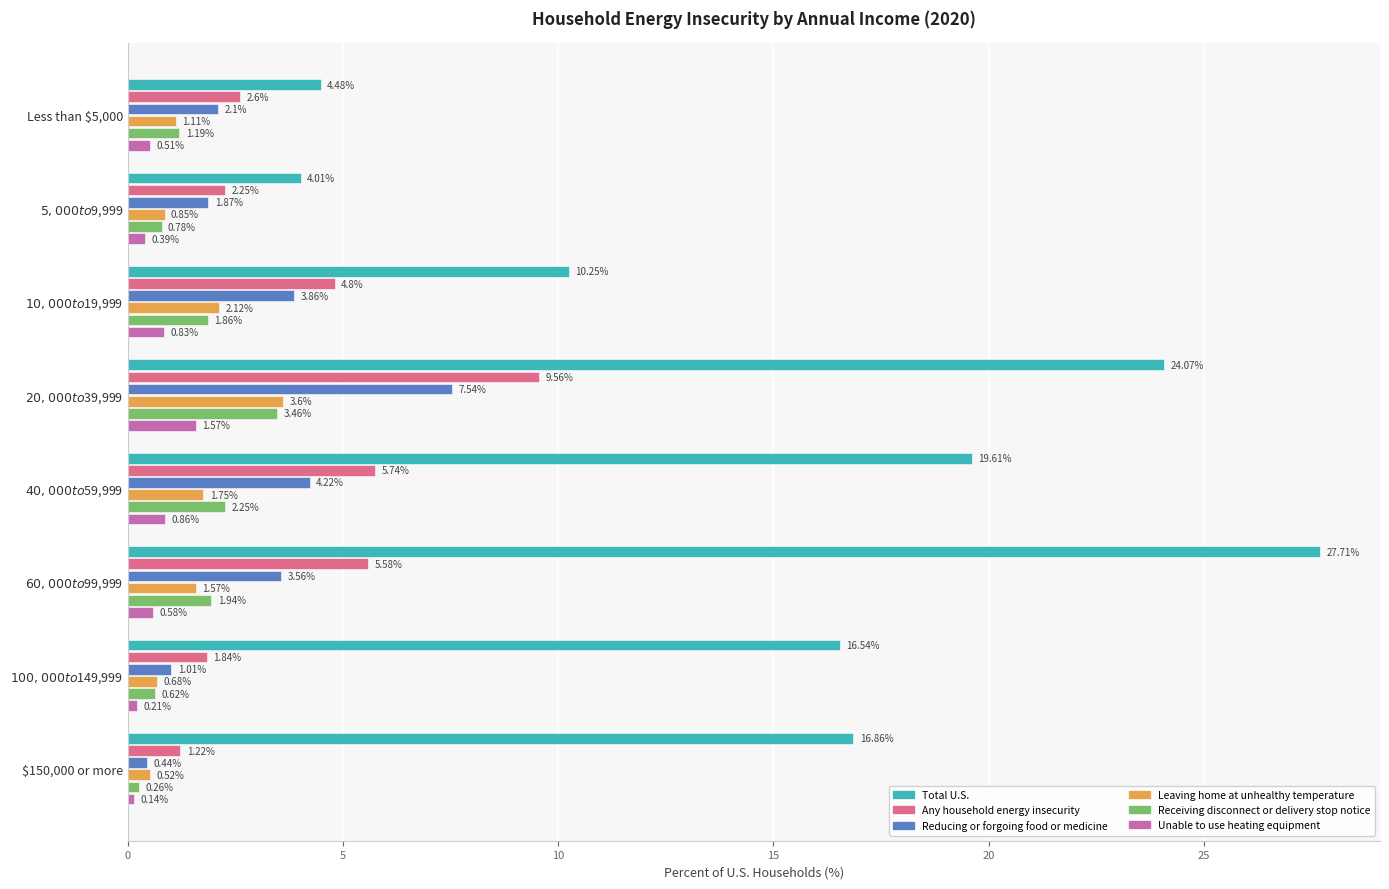

Which series has the largest total across all categories?

Total U.S.